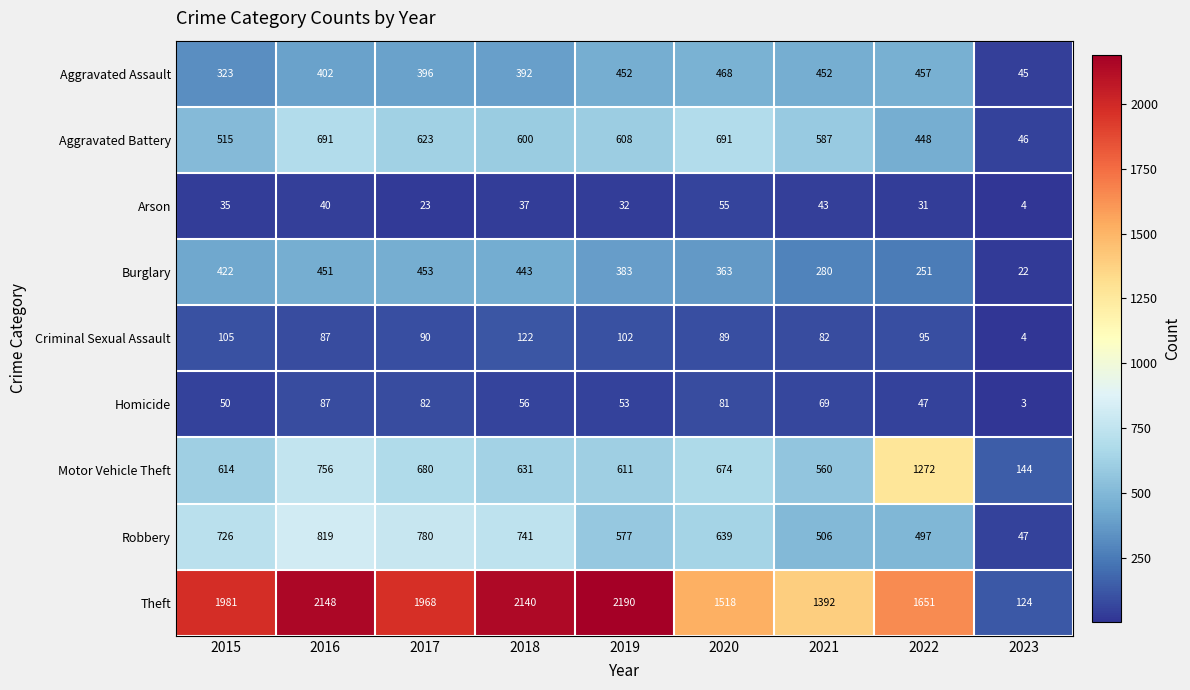

List the series in order of their peak value, lowest first.

Arson, Homicide, Criminal Sexual Assault, Burglary, Aggravated Assault, Aggravated Battery, Robbery, Motor Vehicle Theft, Theft